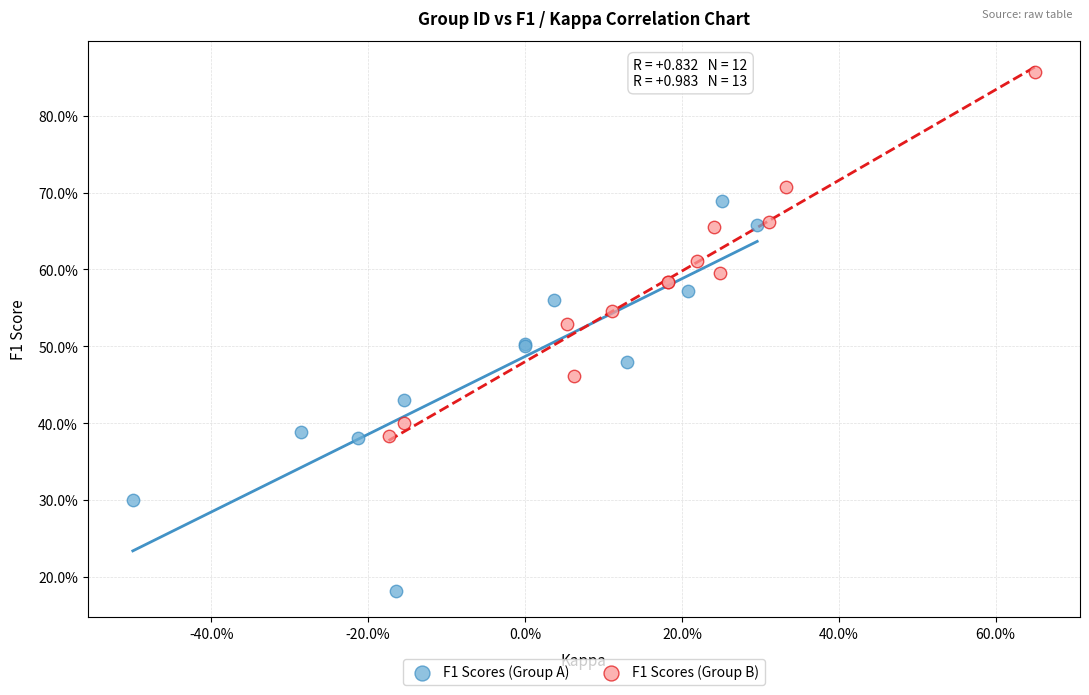

What are all the series names shown in the legend?

F1 Scores (Group A), F1 Scores (Group B)